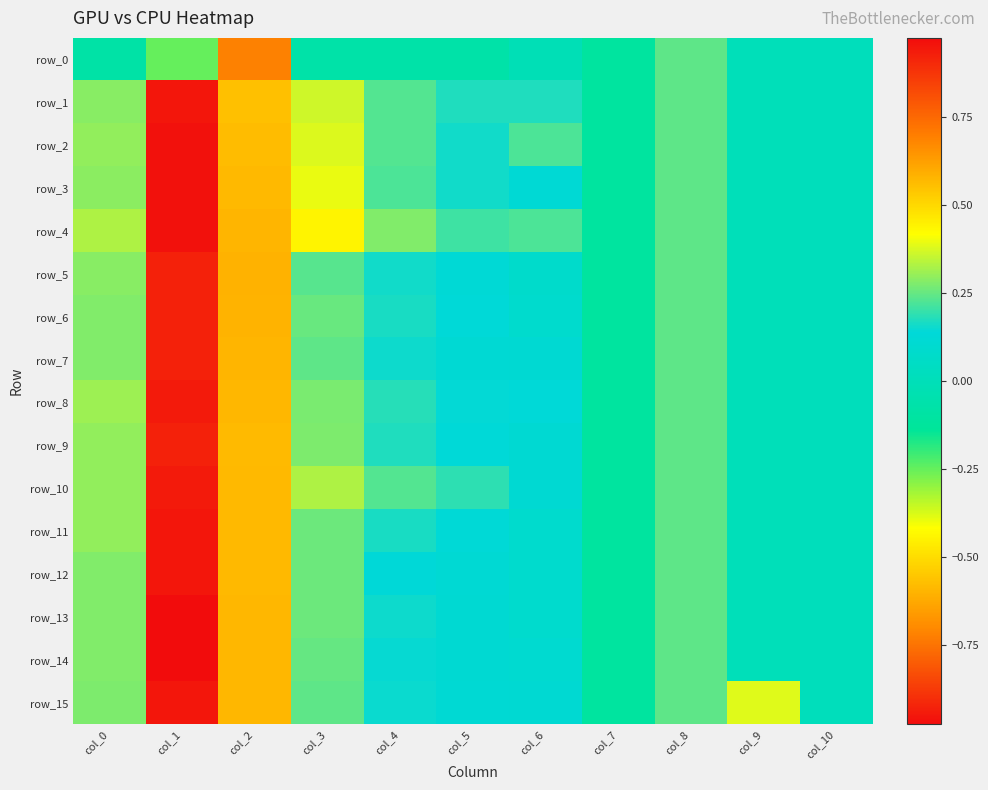

Reading right to left, transcribe all the data shown in this chart.

row_0: col_10=0.0	col_9=0.0	col_8=0.2	col_7=-0.1	col_6=-0.0	col_5=-0.1	col_4=-0.1	col_3=-0.1	col_2=-0.7	col_1=-0.2	col_0=-0.1
row_1: col_10=0.0	col_9=0.0	col_8=0.2	col_7=-0.1	col_6=0.2	col_5=0.2	col_4=0.2	col_3=0.4	col_2=0.6	col_1=1.0	col_0=0.3
row_2: col_10=0.0	col_9=0.0	col_8=0.2	col_7=-0.1	col_6=0.2	col_5=0.2	col_4=0.2	col_3=0.4	col_2=0.6	col_1=1.0	col_0=0.3
row_3: col_10=0.0	col_9=0.0	col_8=0.2	col_7=-0.1	col_6=0.1	col_5=0.2	col_4=0.2	col_3=0.4	col_2=0.6	col_1=1.0	col_0=0.3
row_4: col_10=0.0	col_9=0.0	col_8=0.2	col_7=-0.1	col_6=0.2	col_5=0.2	col_4=0.3	col_3=0.4	col_2=0.6	col_1=1.0	col_0=0.3
row_5: col_10=0.0	col_9=0.0	col_8=0.2	col_7=-0.1	col_6=0.1	col_5=0.1	col_4=0.2	col_3=0.2	col_2=0.6	col_1=0.9	col_0=0.3
row_6: col_10=0.0	col_9=0.0	col_8=0.2	col_7=-0.1	col_6=0.1	col_5=0.1	col_4=0.2	col_3=0.3	col_2=0.6	col_1=0.9	col_0=0.3
row_7: col_10=0.0	col_9=0.0	col_8=0.2	col_7=-0.1	col_6=0.1	col_5=0.1	col_4=0.2	col_3=0.2	col_2=0.6	col_1=0.9	col_0=0.3
row_8: col_10=0.0	col_9=0.0	col_8=0.2	col_7=-0.1	col_6=0.1	col_5=0.1	col_4=0.2	col_3=0.3	col_2=0.6	col_1=0.9	col_0=0.3
row_9: col_10=0.0	col_9=0.0	col_8=0.2	col_7=-0.1	col_6=0.1	col_5=0.1	col_4=0.2	col_3=0.3	col_2=0.6	col_1=0.9	col_0=0.3
row_10: col_10=0.0	col_9=0.0	col_8=0.2	col_7=-0.1	col_6=0.1	col_5=0.2	col_4=0.2	col_3=0.3	col_2=0.6	col_1=0.9	col_0=0.3
row_11: col_10=0.0	col_9=0.0	col_8=0.2	col_7=-0.1	col_6=0.1	col_5=0.1	col_4=0.2	col_3=0.3	col_2=0.6	col_1=1.0	col_0=0.3
row_12: col_10=0.0	col_9=0.0	col_8=0.2	col_7=-0.1	col_6=0.1	col_5=0.1	col_4=0.1	col_3=0.3	col_2=0.6	col_1=1.0	col_0=0.3
row_13: col_10=0.0	col_9=0.0	col_8=0.2	col_7=-0.1	col_6=0.1	col_5=0.1	col_4=0.2	col_3=0.3	col_2=0.6	col_1=1.0	col_0=0.3
row_14: col_10=0.0	col_9=0.0	col_8=0.2	col_7=-0.1	col_6=0.1	col_5=0.1	col_4=0.1	col_3=0.2	col_2=0.6	col_1=1.0	col_0=0.3
row_15: col_10=0.0	col_9=0.4	col_8=0.2	col_7=-0.1	col_6=0.1	col_5=0.1	col_4=0.1	col_3=0.2	col_2=0.6	col_1=1.0	col_0=0.3